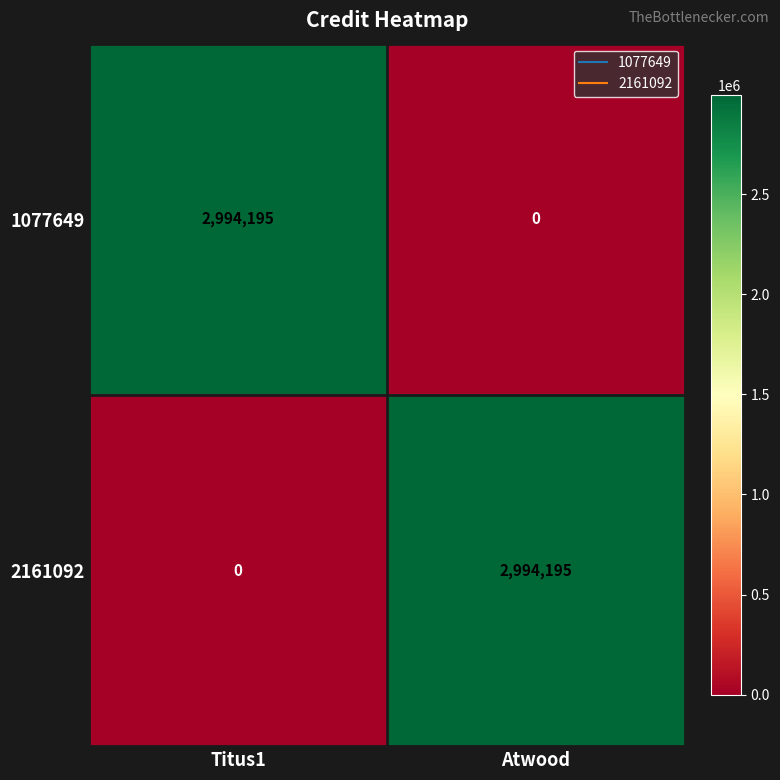

What is the highest value of the 2161092 series?

2994195